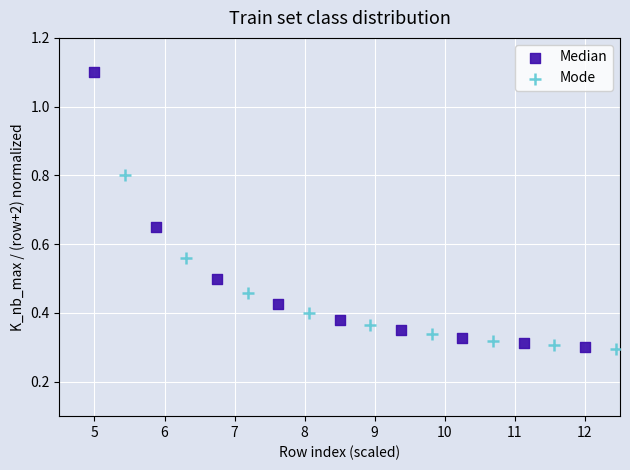

What are all the series names shown in the legend?

Median, Mode